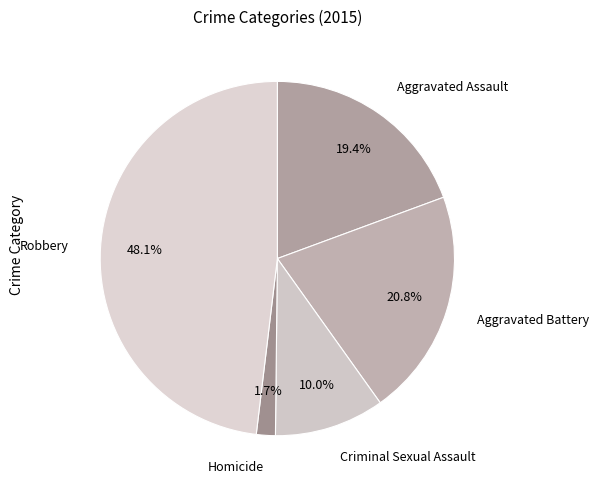

Which slice is the largest?

Robbery